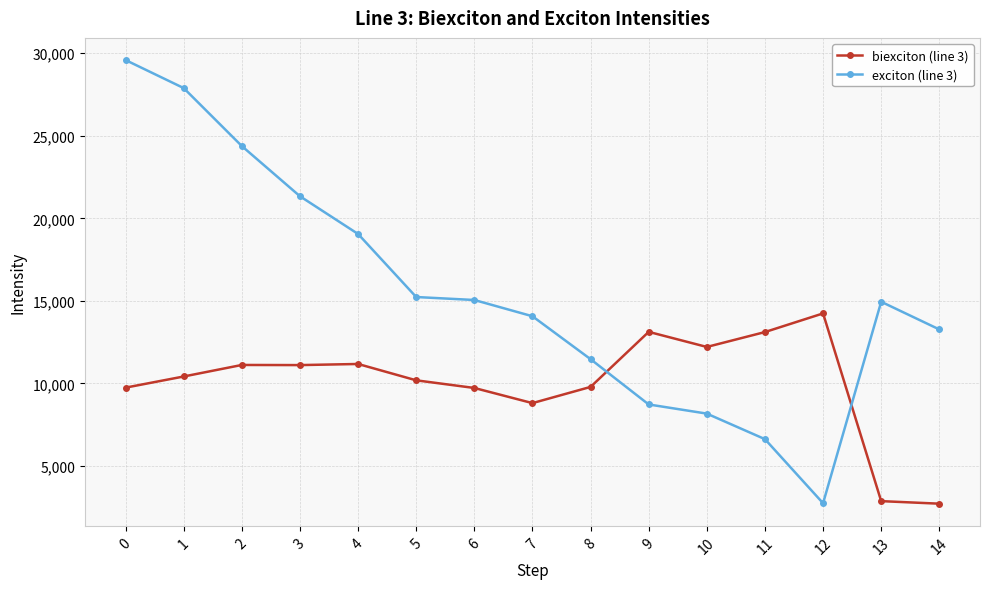

List the series in order of their overall mean, lowest first.

biexciton (line 3), exciton (line 3)